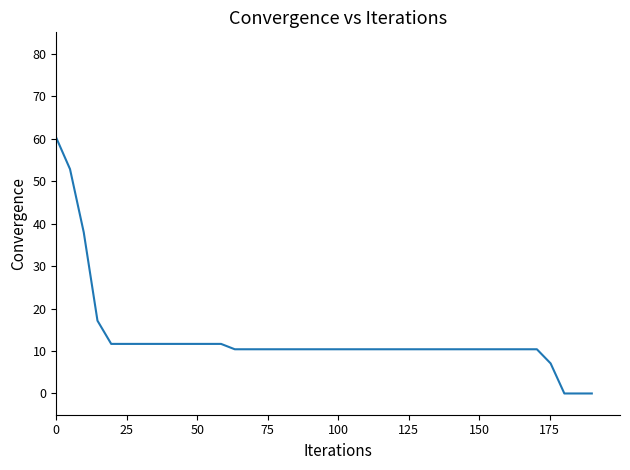

What is the greatest value displayed?

60.2